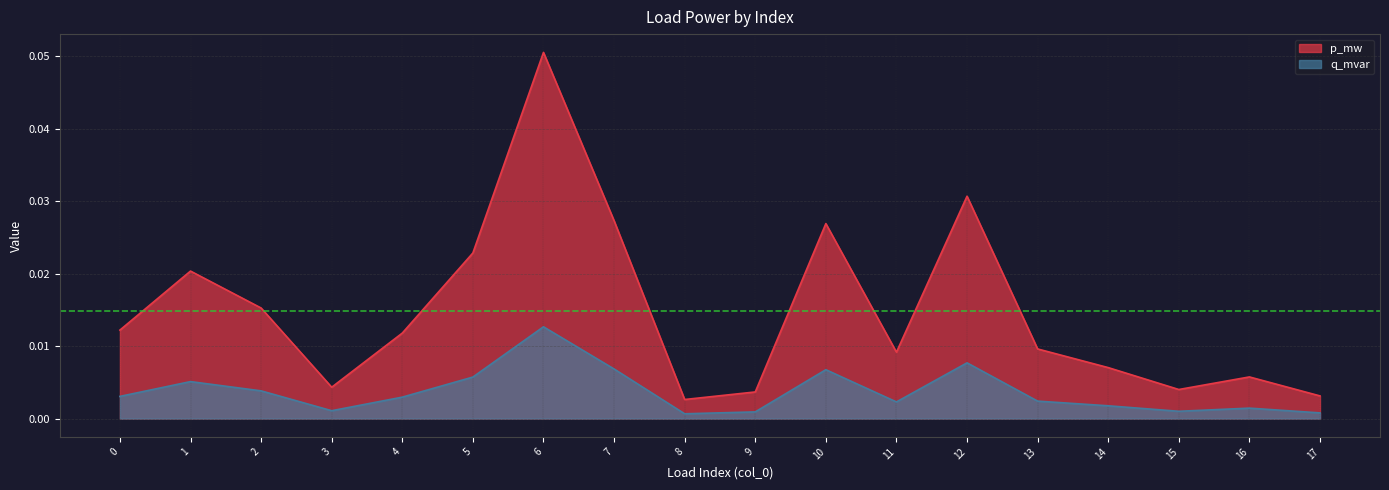

What is the sum of all q_mvar values?

0.1